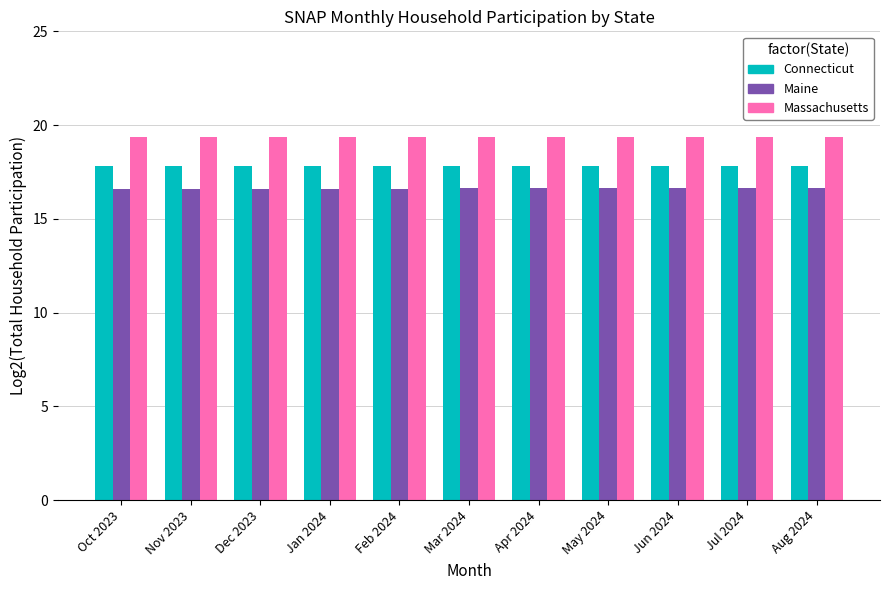

Is the value of Connecticut at Apr 2024 greater than the value of Maine at Jan 2024?

Yes